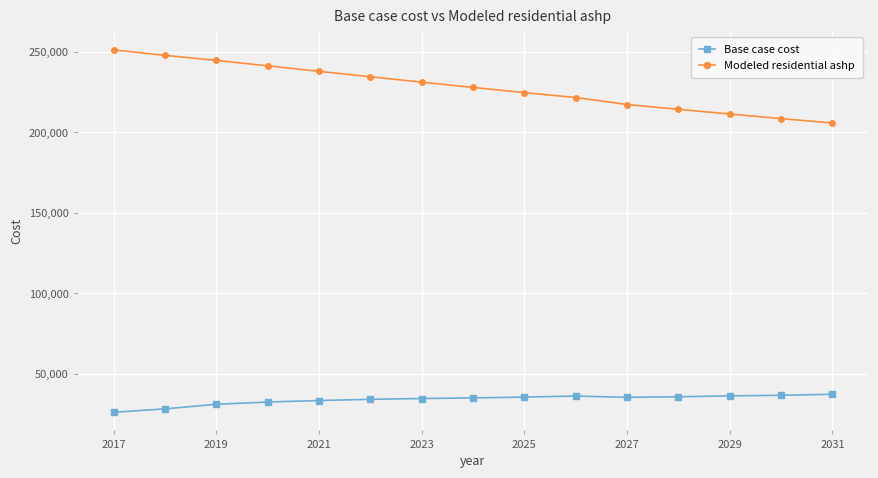

True or false: Base case cost has more than 0 interior local peaks.

True